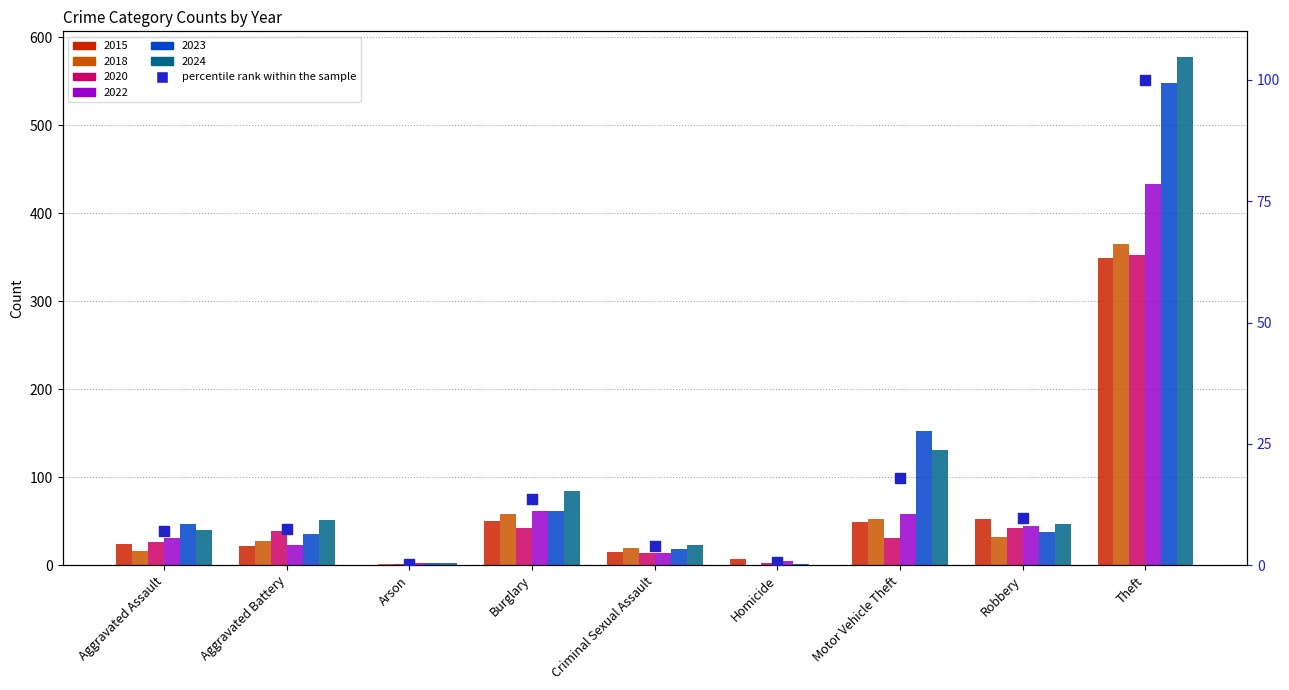

What is the change in value from Aggravated Assault to Theft?

+93.0